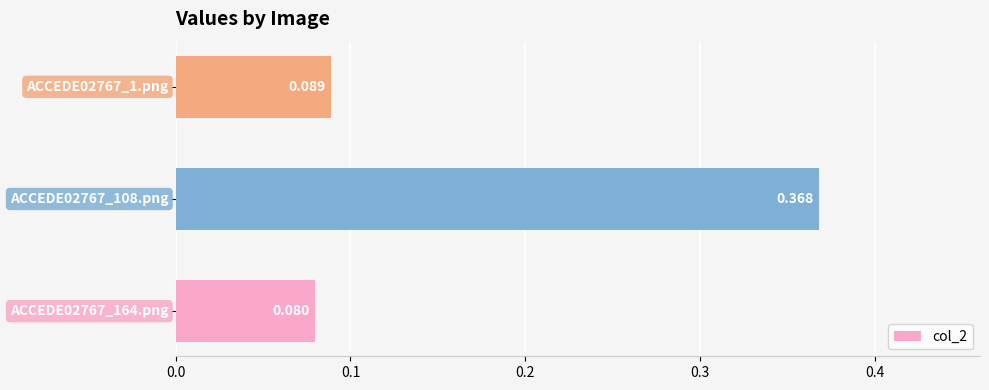

Are the bars horizontal?

Yes